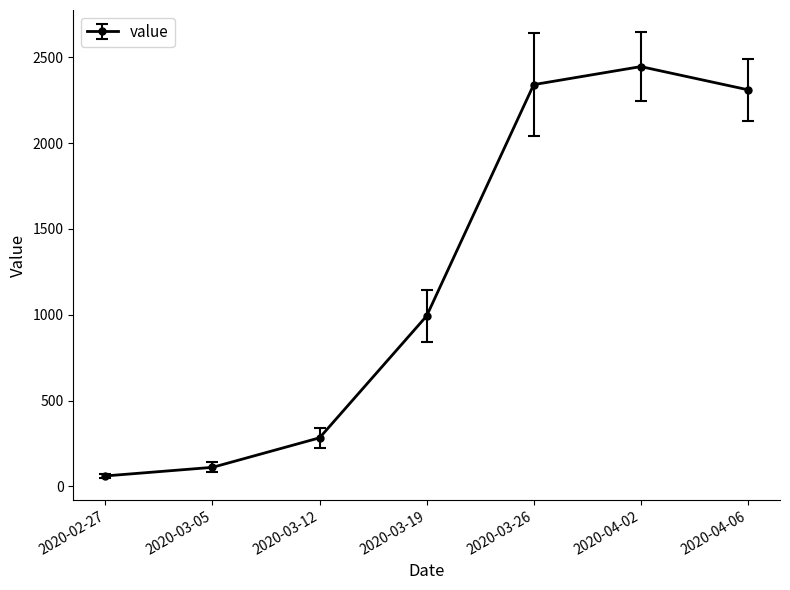

Is this an area chart (filled region under the line)?

No